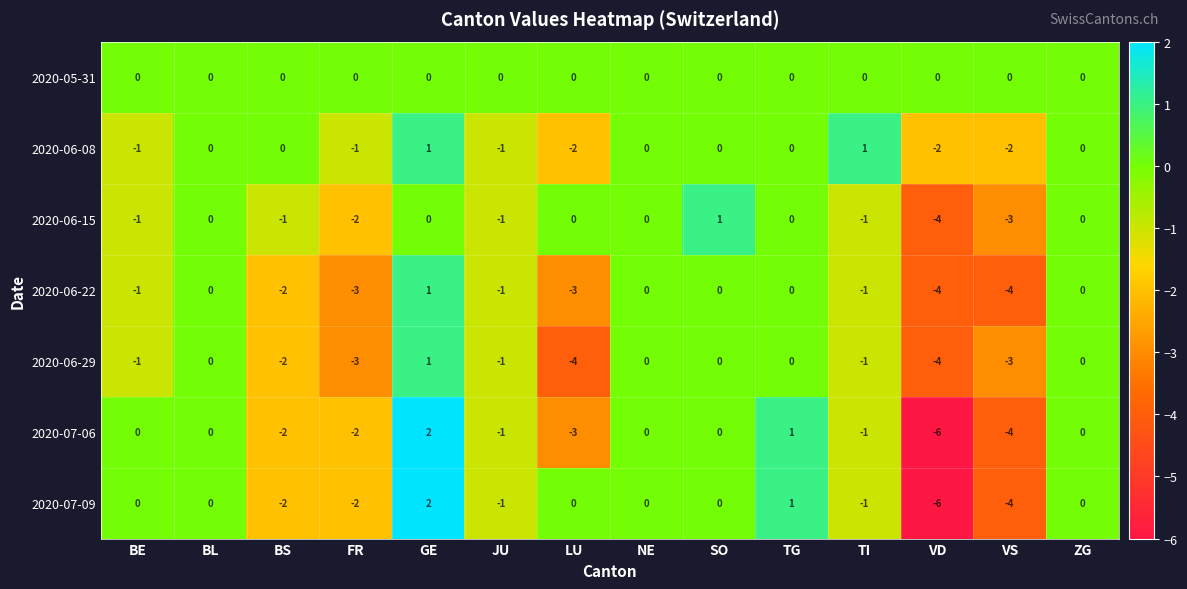

What is the total value across all series at TI?

-4